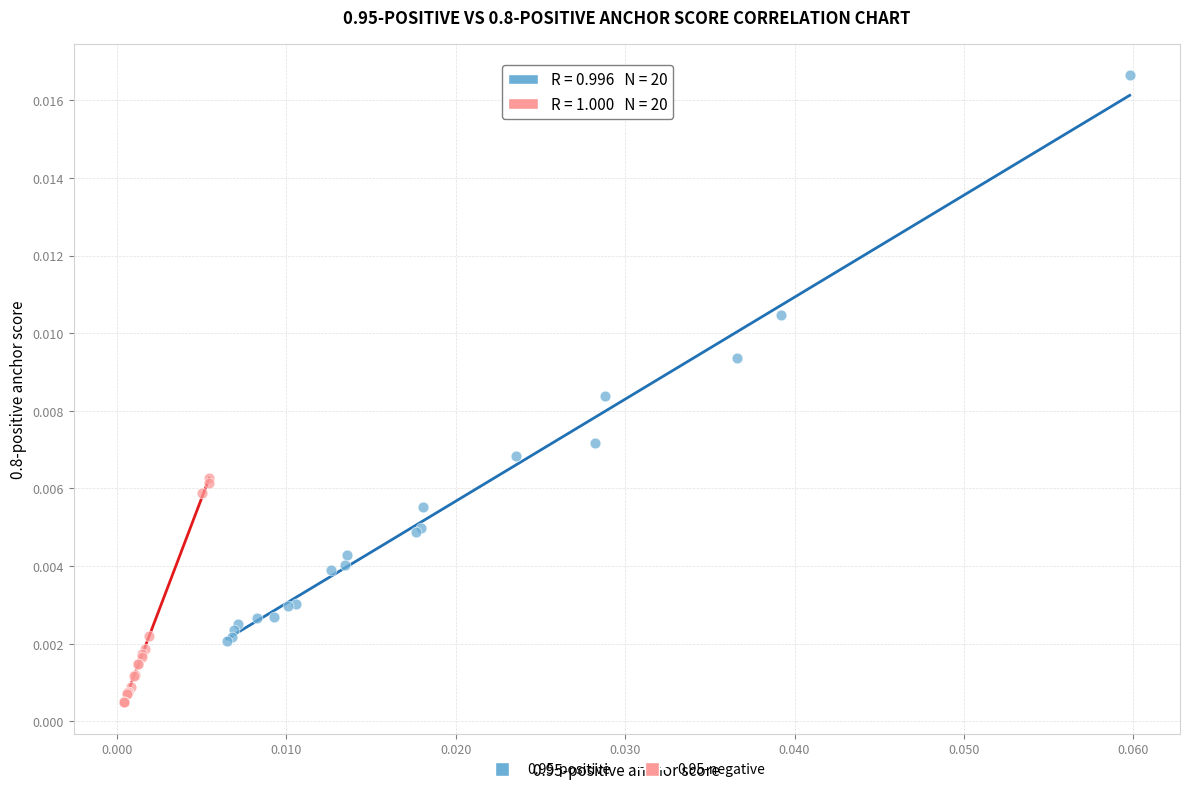

Which series contains the highest Y value?

0.95-positive